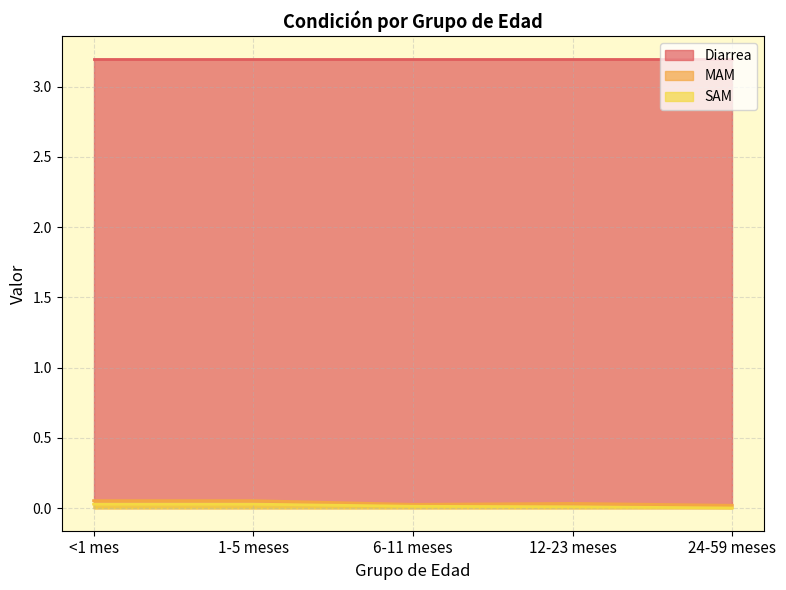

True or false: SAM and MAM intersect in this chart.

False